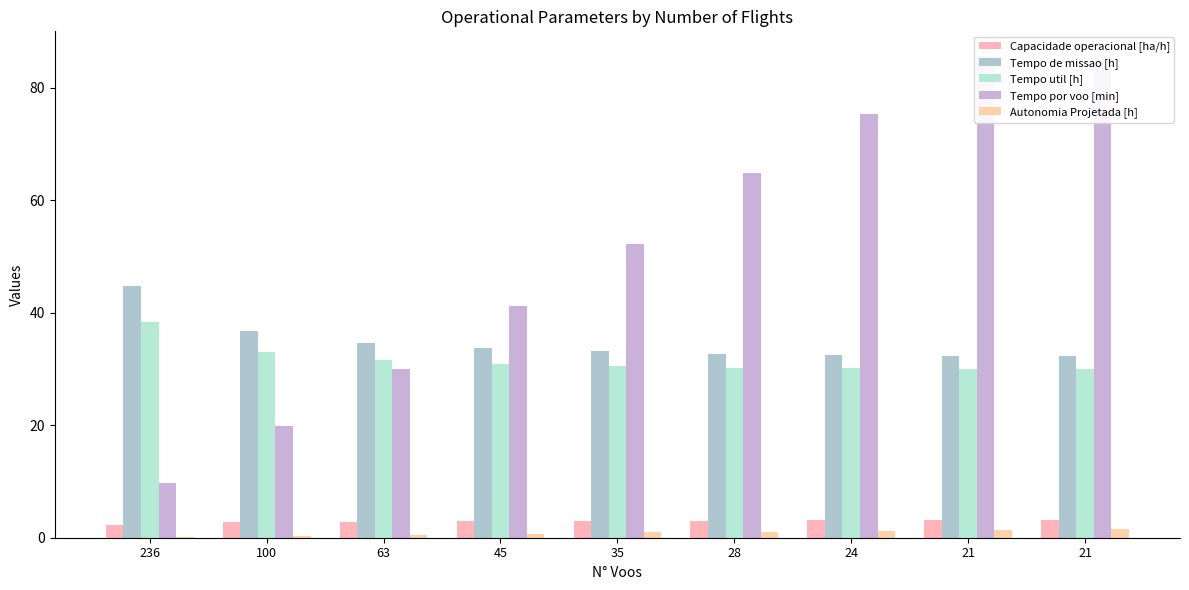

Reading right to left, transcribe all the data shown in this chart.

Capacidade operacional [ha/h]: 3.1	3.1	3.1	3.1	3.0	3.0	2.9	2.7	2.2
Tempo de missao [h]: 32.4	32.4	32.5	32.7	33.1	33.7	34.7	36.8	44.7
Tempo util [h]: 30.0	30.0	30.1	30.2	30.5	30.9	31.6	33.0	38.4
Tempo por voo [min]: 85.8	85.8	75.3	64.8	52.3	41.2	30.1	19.8	9.8
Autonomia Projetada [h]: 1.6	1.4	1.3	1.1	0.9	0.8	0.6	0.4	0.2